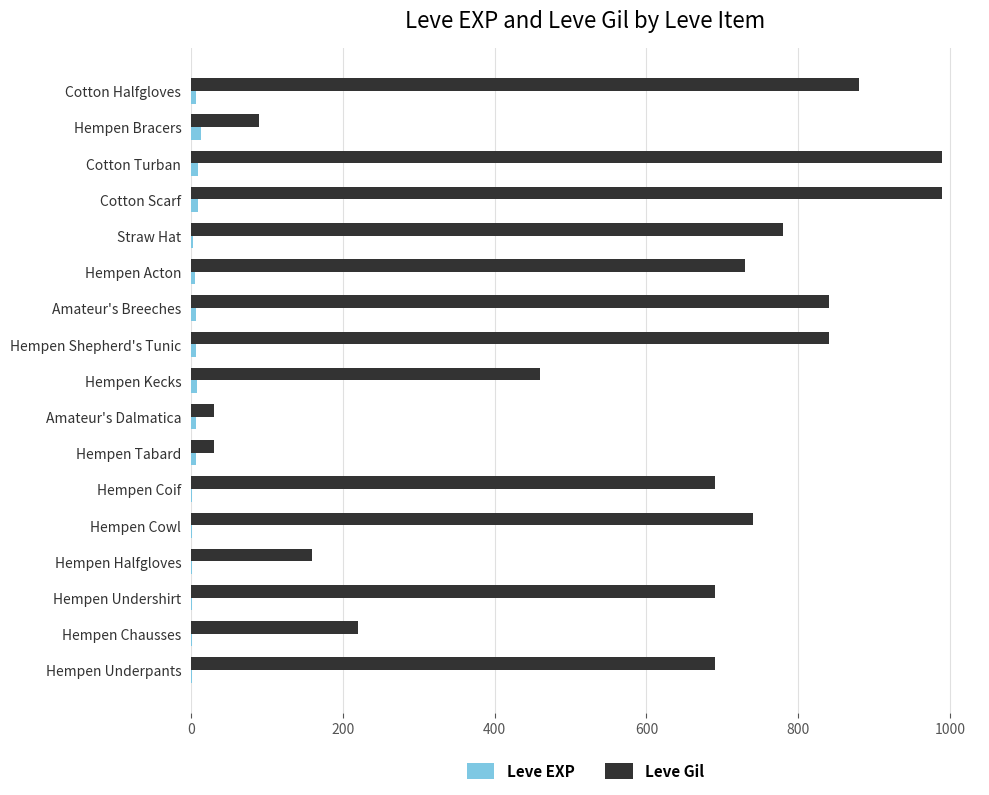

True or false: Leve Gil has a value of 690 at Hempen Undershirt.

True